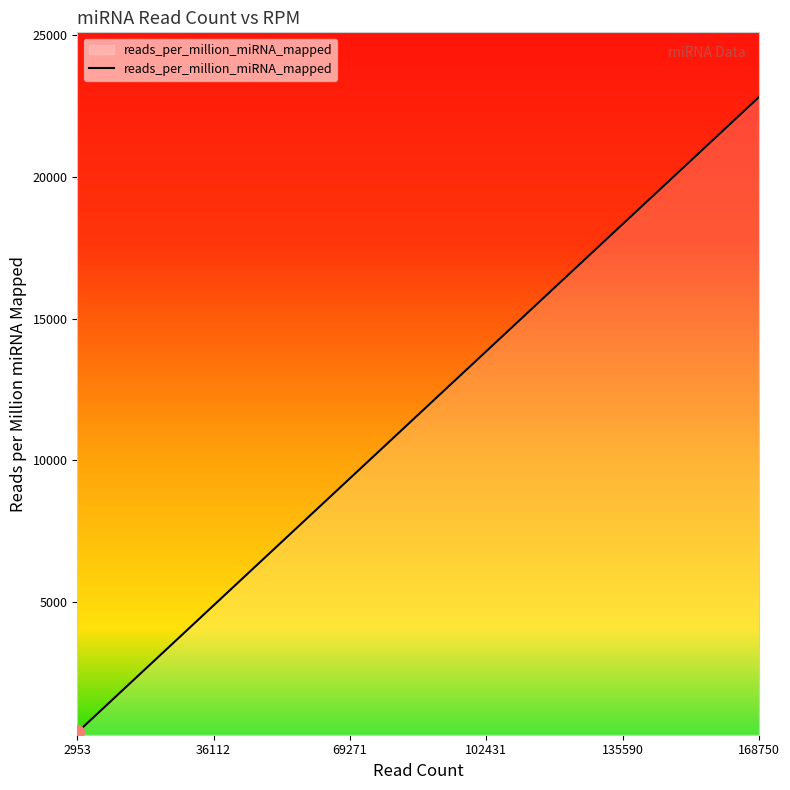

What is the difference between the maximum and minimum values?

22417.7